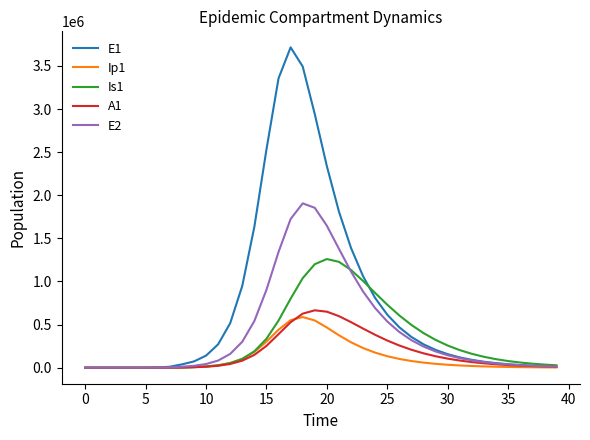

What is the greatest value displayed?

3715654.6